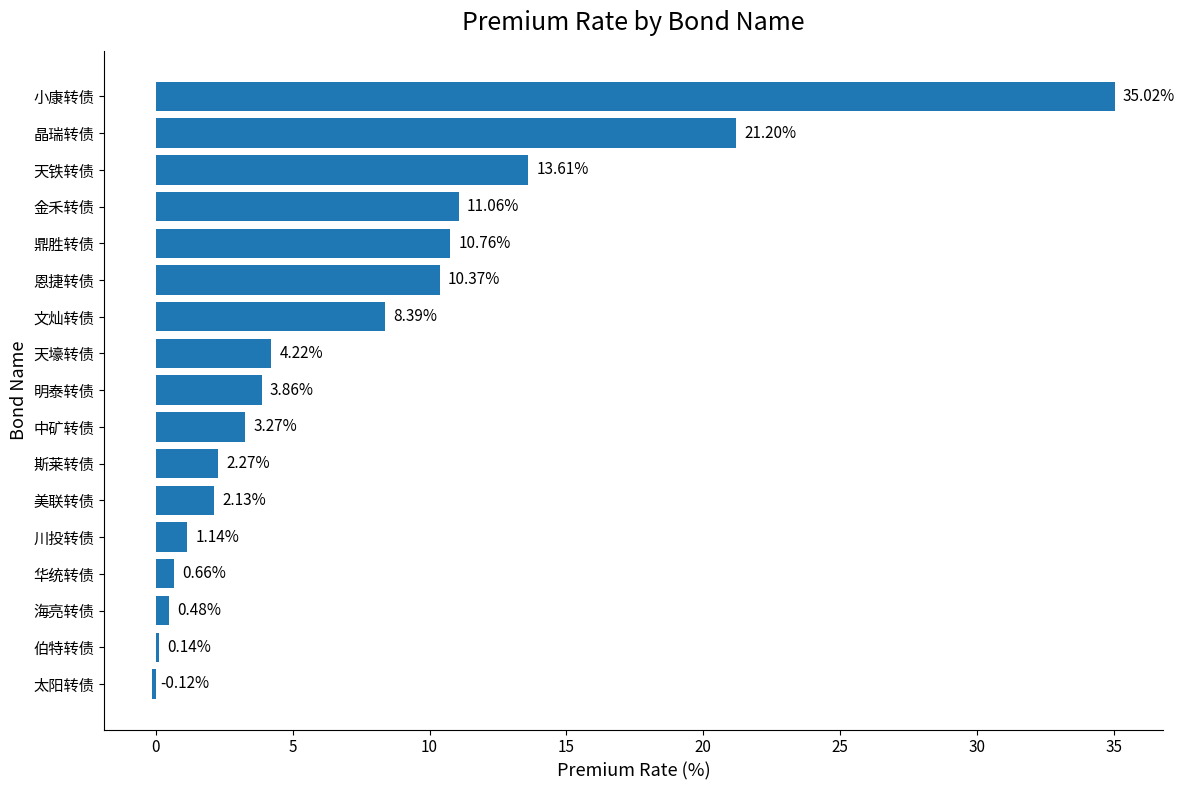

Does the chart contain any negative values?

Yes